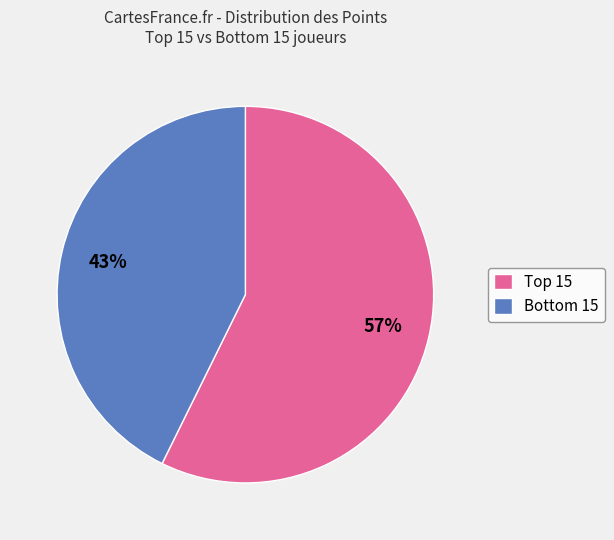

Rank the categories by value from lowest to highest.

Bottom 15, Top 15